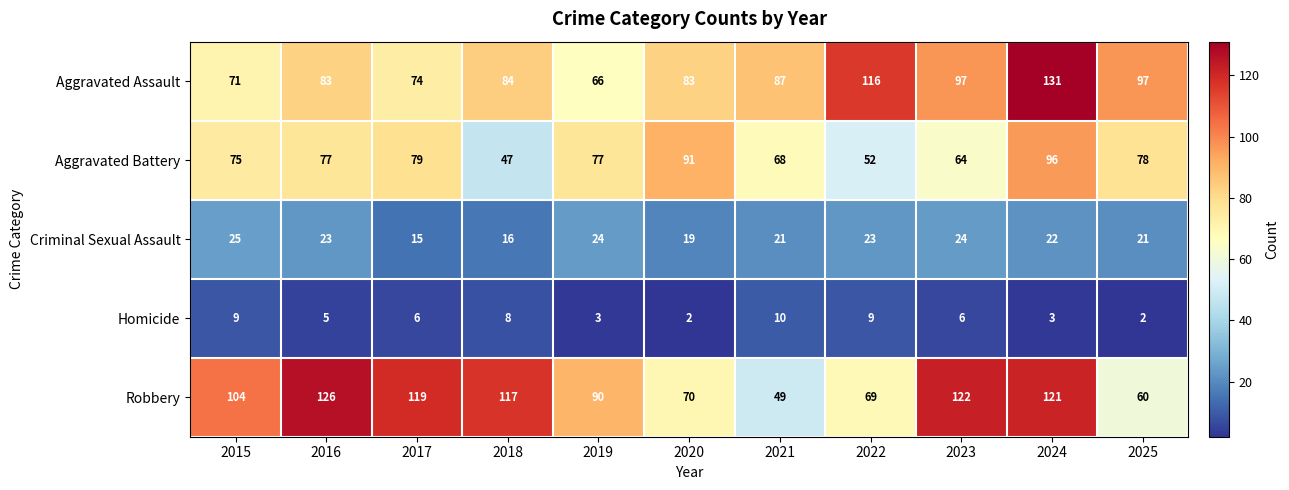

What is the sum of the Criminal Sexual Assault values at 2025 and 2021?

42